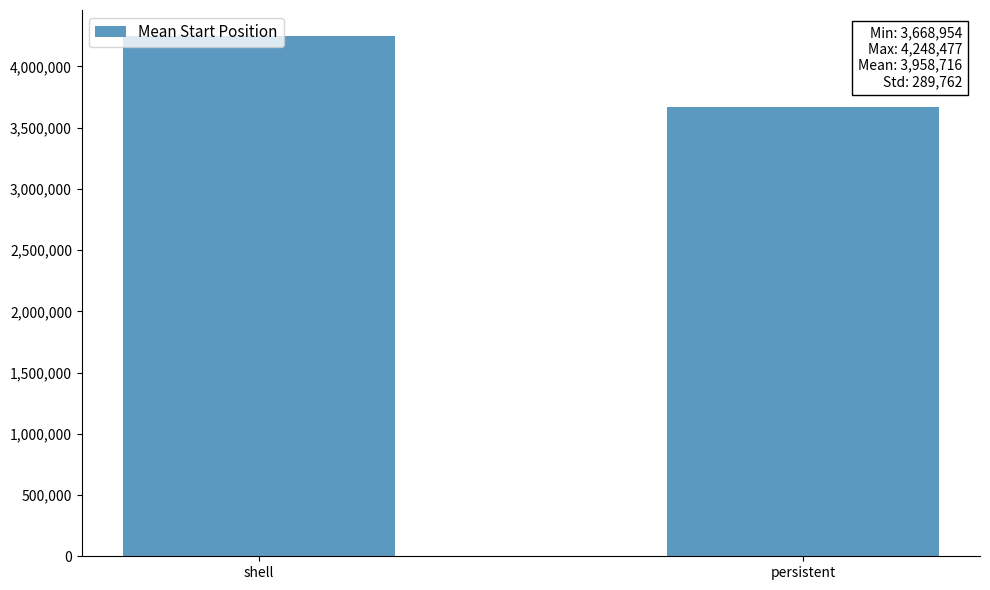

Rank the categories by value from lowest to highest.

persistent, shell